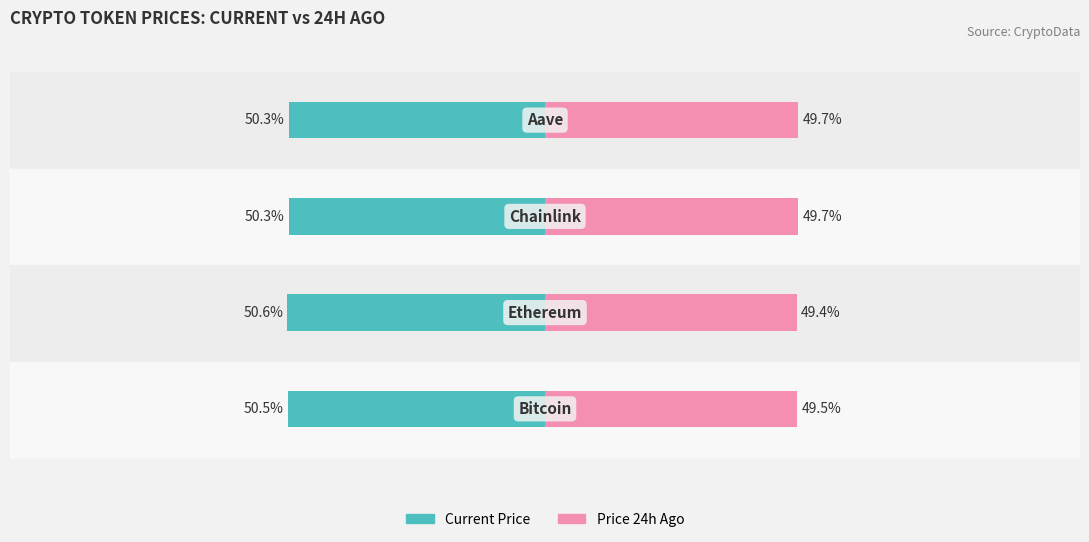

Count the number of data series in this chart.

2